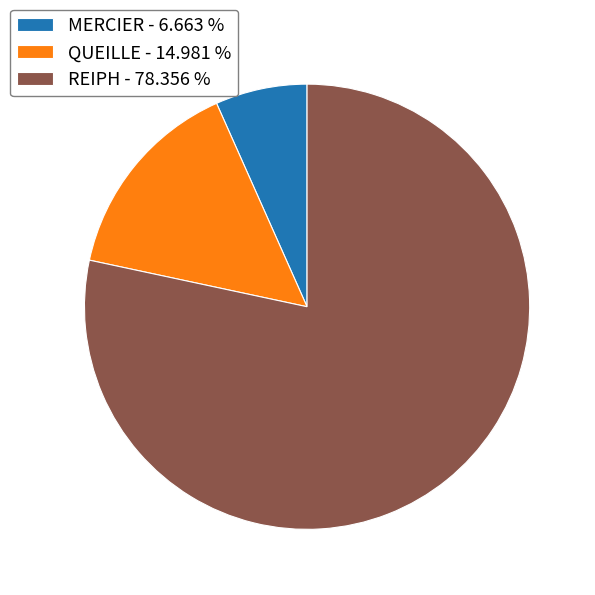

Does REIPH - 78.356 % account for over 50% of the chart?

Yes